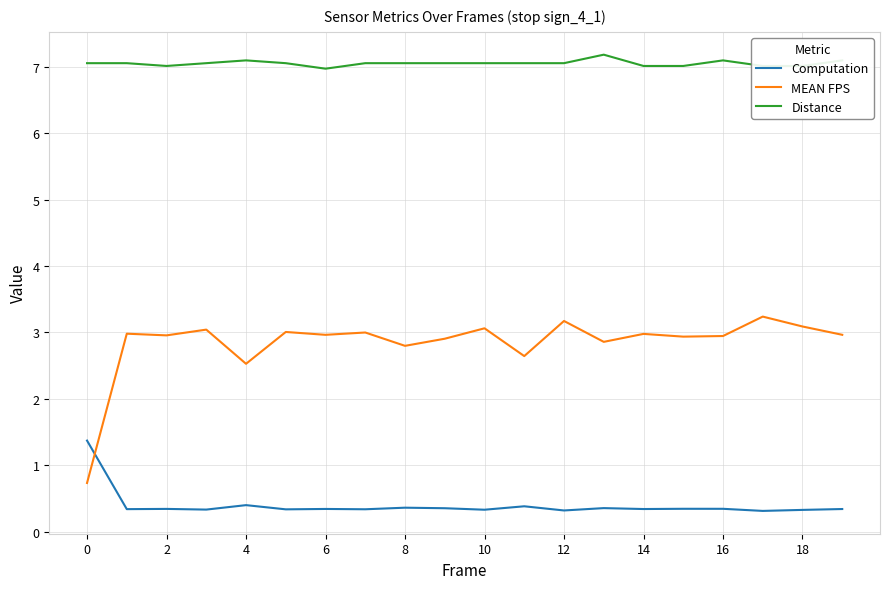

Which series has the widest spread of values?

MEAN FPS